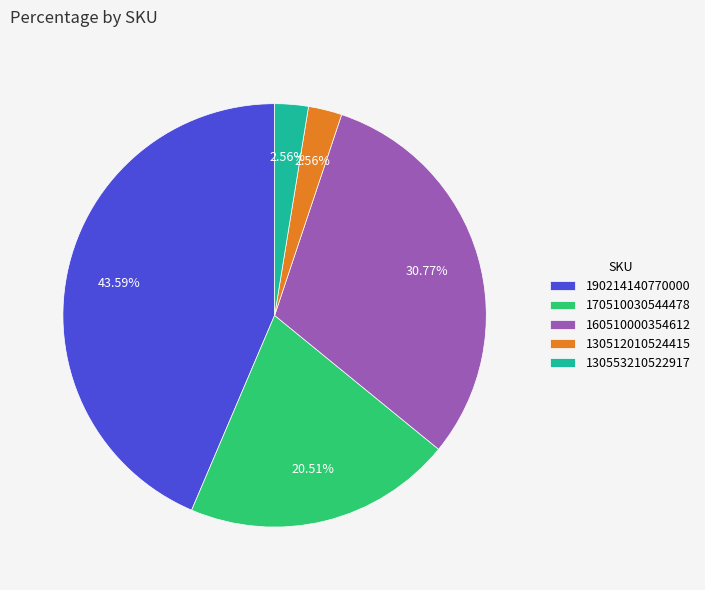

Does any single category account for the majority?

No